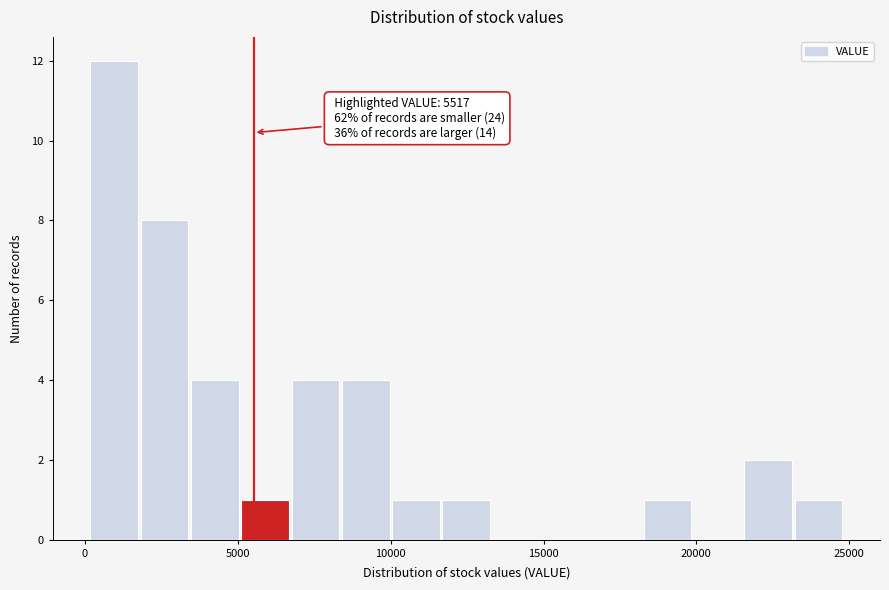

Around what value on the x-axis is the tallest bar? Give the approximate position of its centre, as read against the axis.

1000